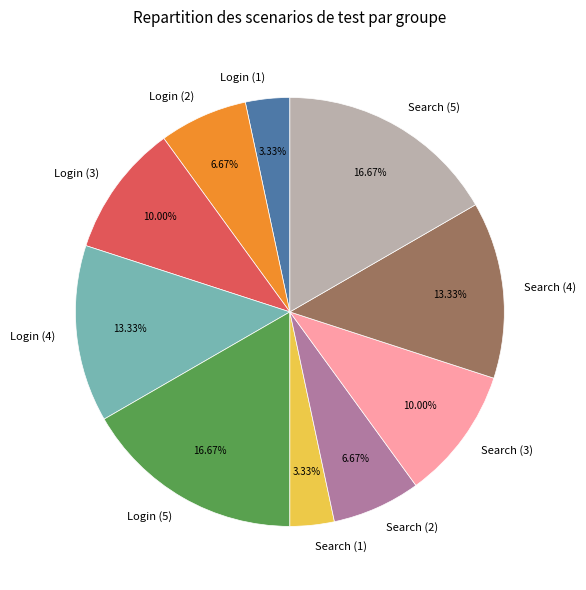

To the nearest percent, what percentage of the pie is Login (4)?

13%